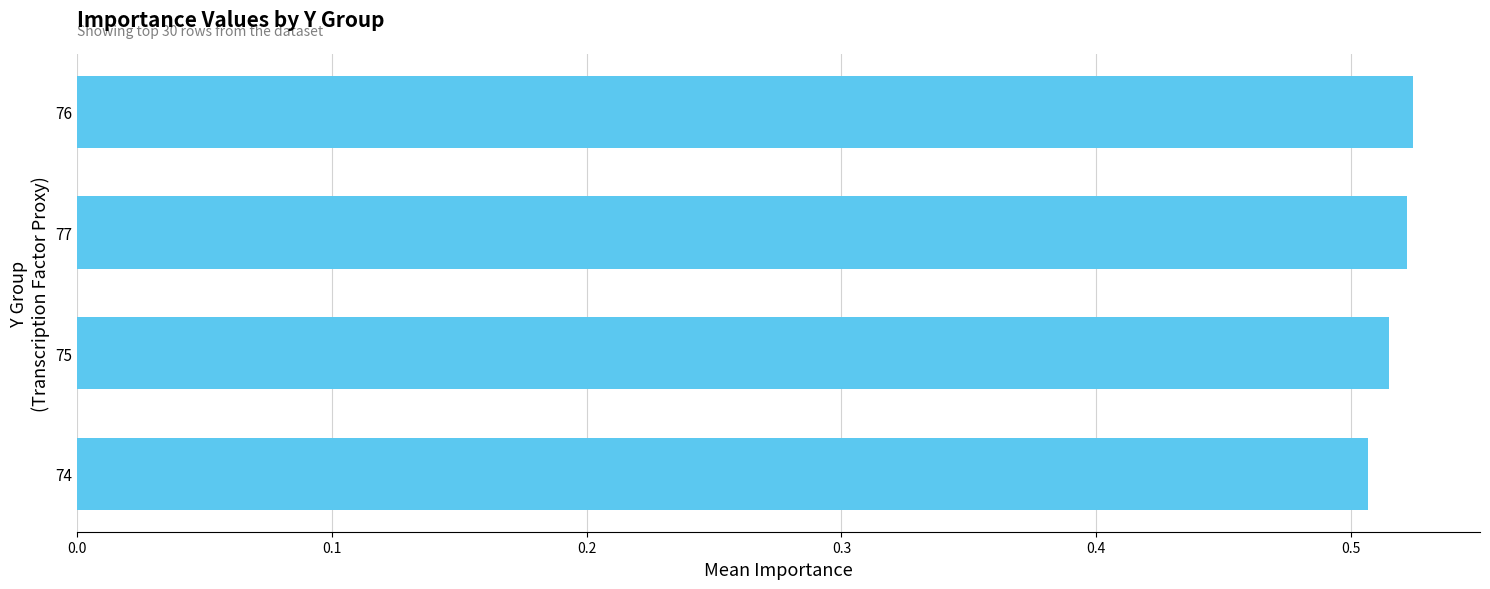

Count the values in the range 0 to 1.

4